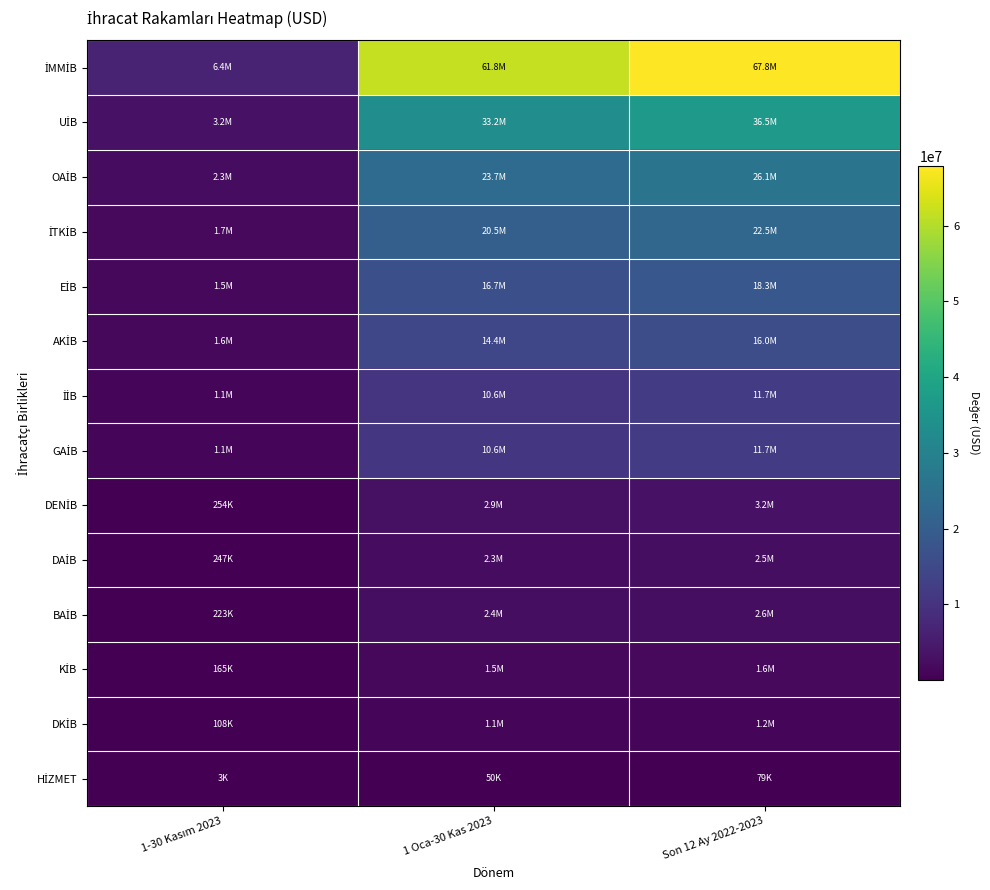

Which series has the largest range (max minus min)?

İMMİB